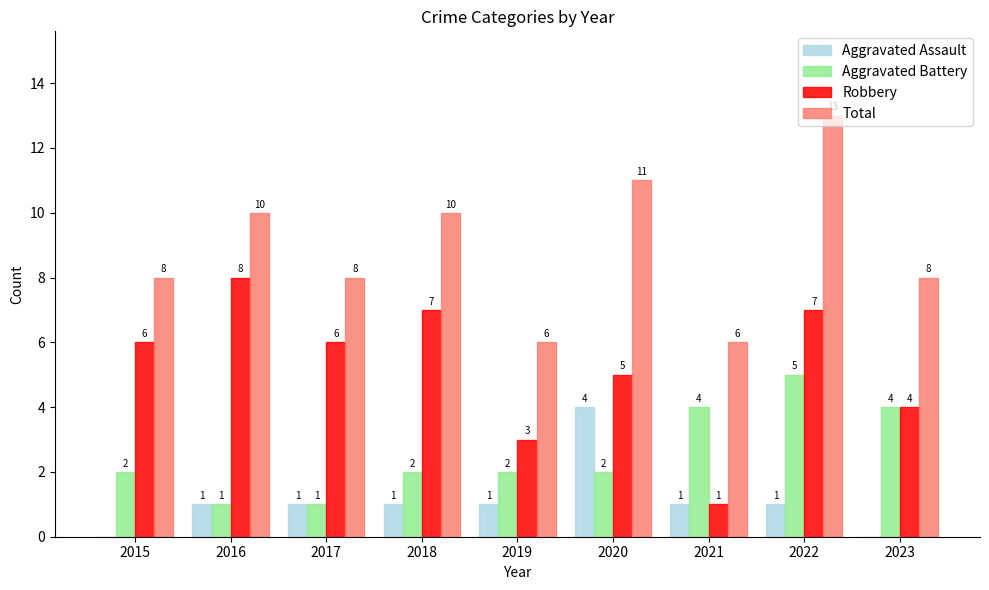

Is the value of Total at 2017 greater than the value of Aggravated Battery at 2015?

Yes